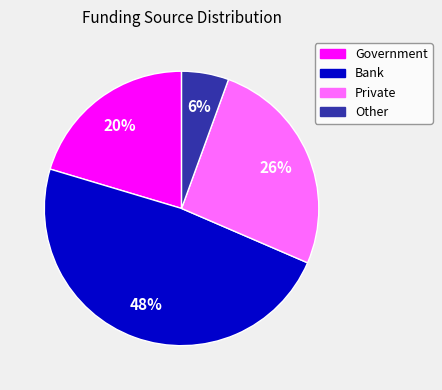

To the nearest percent, what is the difference between the Bank and Government slice percentages?

28%